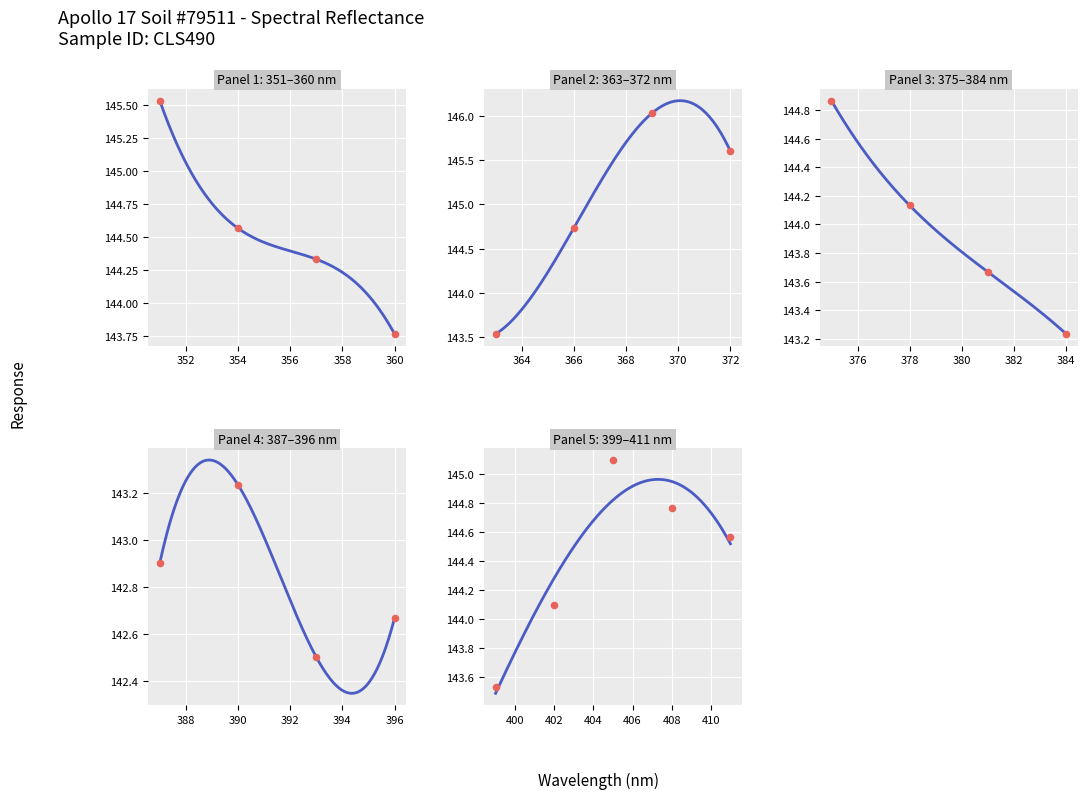

What is the change in value from 6 to 12?

-3.1